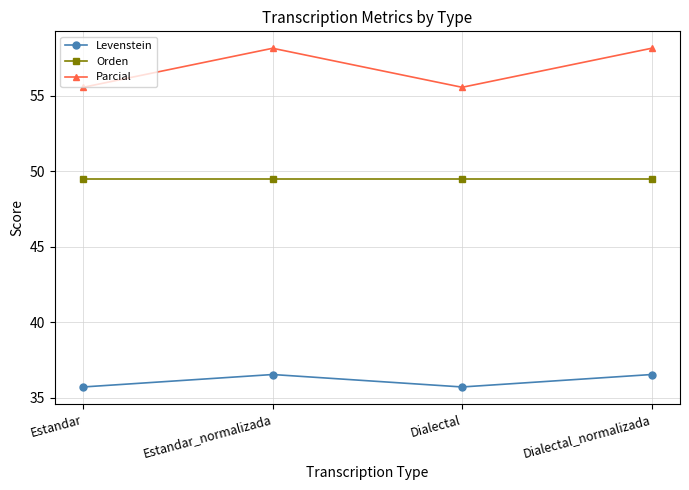

What is the sum of all Parcial values?

227.4